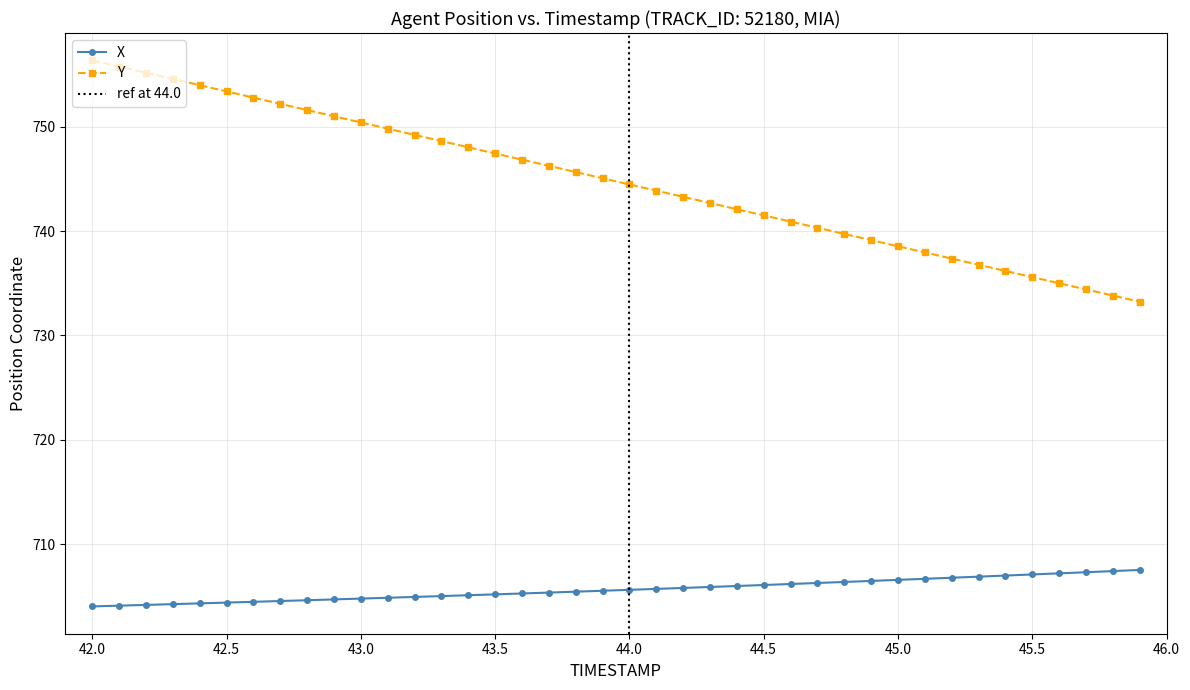

True or false: Y and X intersect in this chart.

False